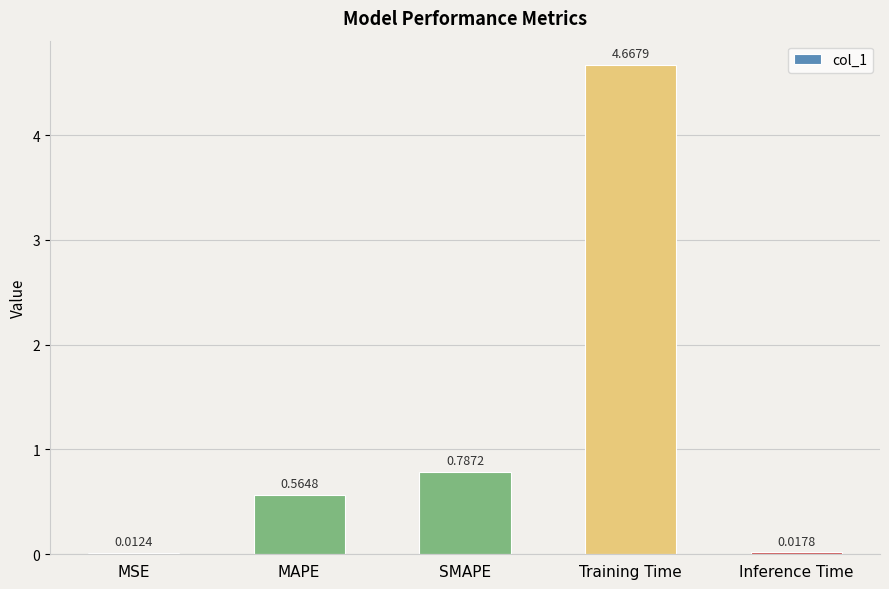

Approximately how many times larger is the value at MAPE compared to Training Time?

0.1